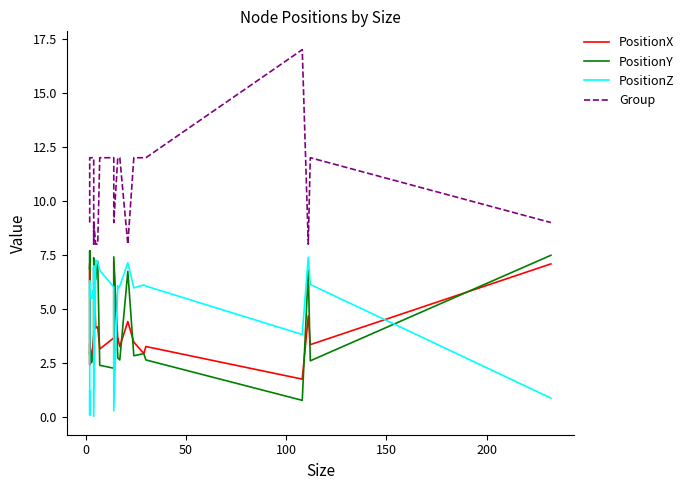

Is the value of PositionX at 12 greater than the value of Group at 100?

No